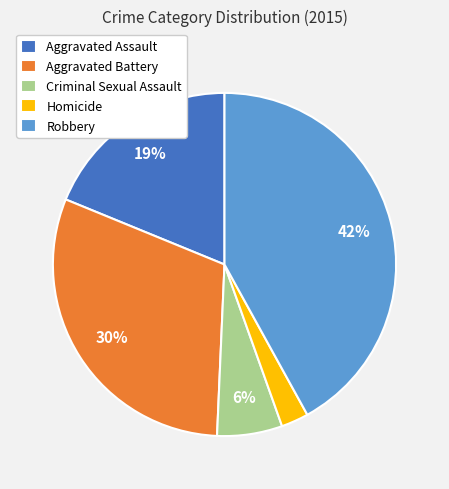

Combined, do Homicide and Aggravated Battery account for over 50%?

No